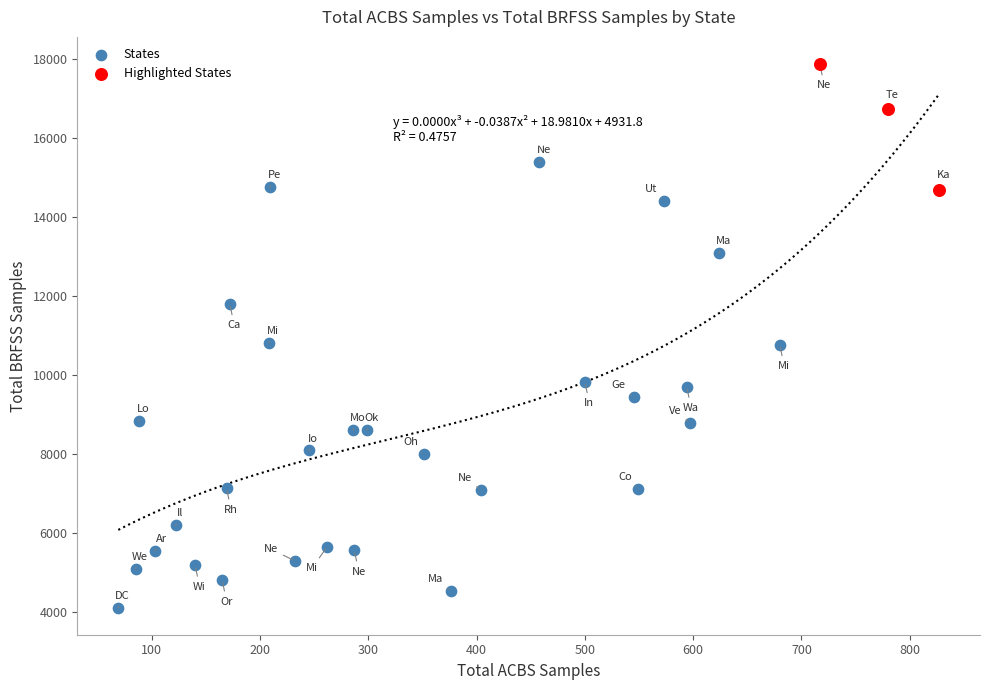

Which series contains the lowest Y value?

States